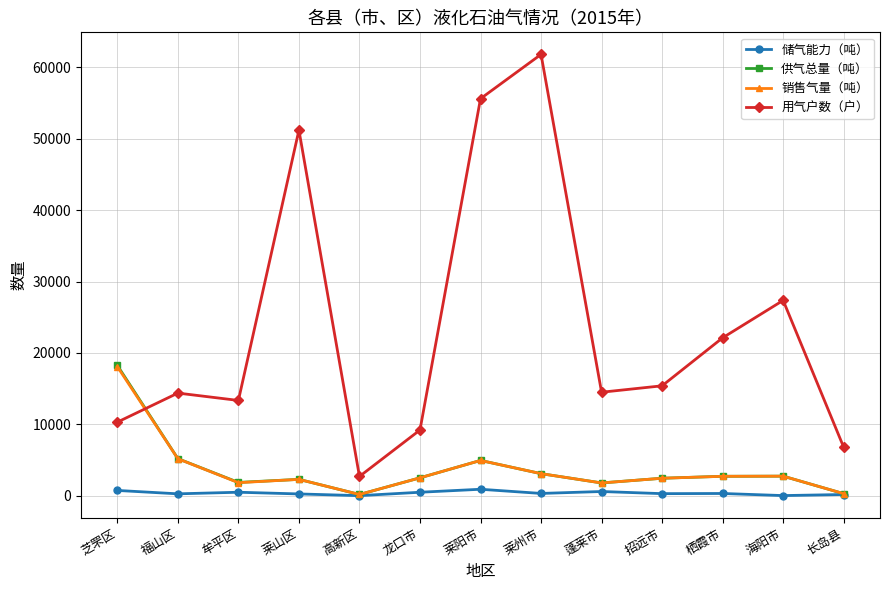

What is the sum of the 储气能力（吨） values at 海阳市 and 莱阳市?

945.0